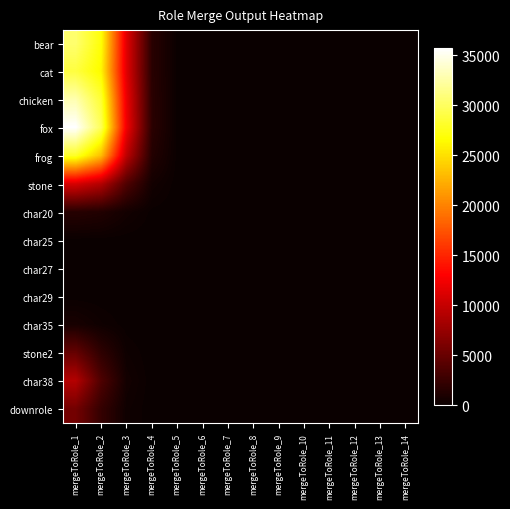

Which series has the widest spread of values?

fox